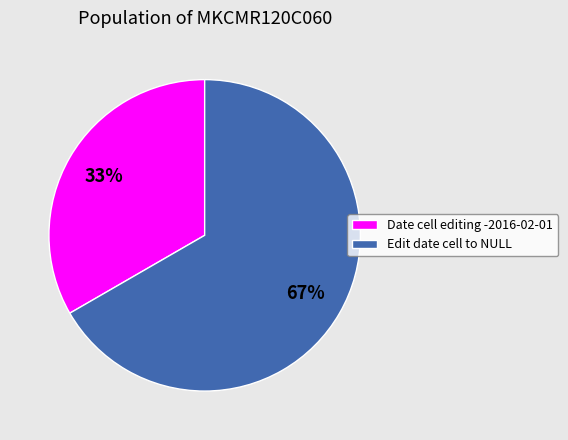

Is Edit date cell to NULL the majority of the pie?

Yes